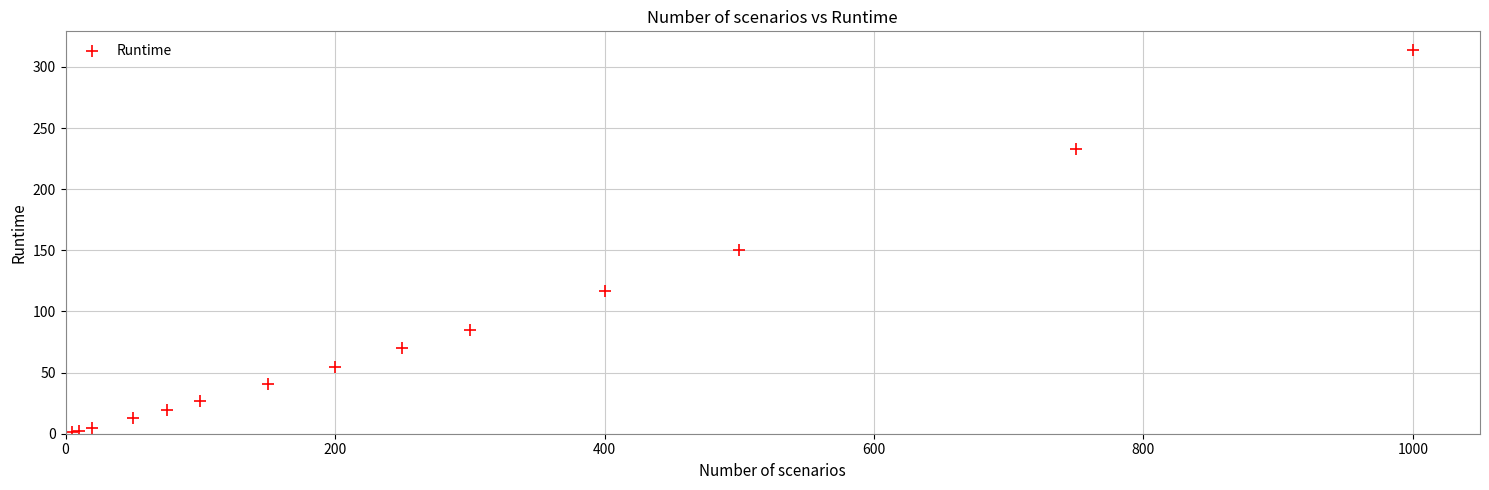

What Y value in the scatter plot is closest to 157?

150.2